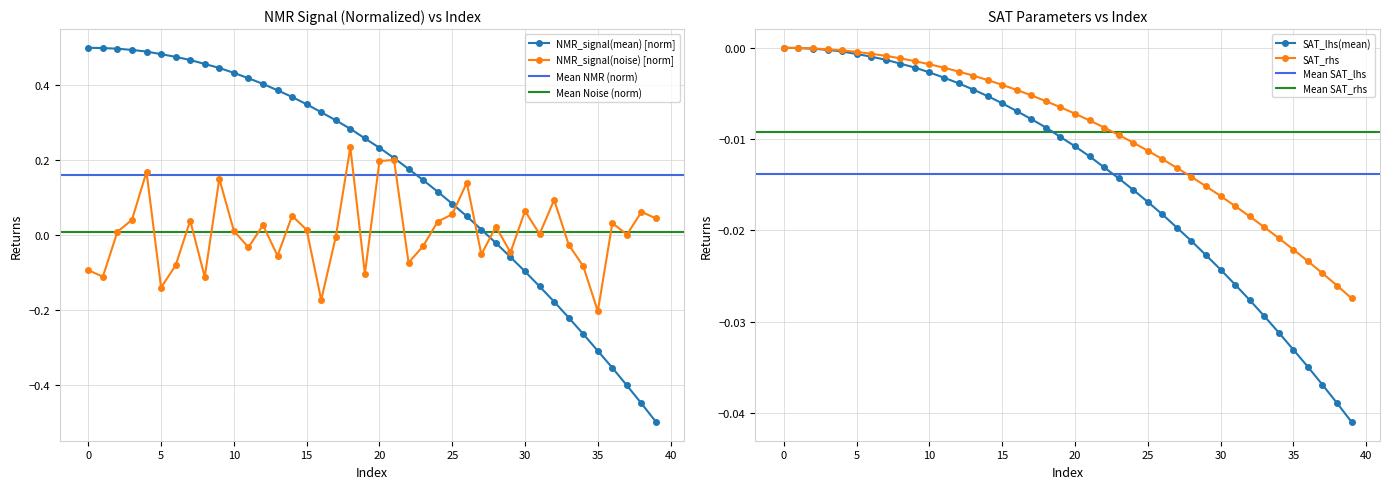

At which category is the sum across all series the highest?

4